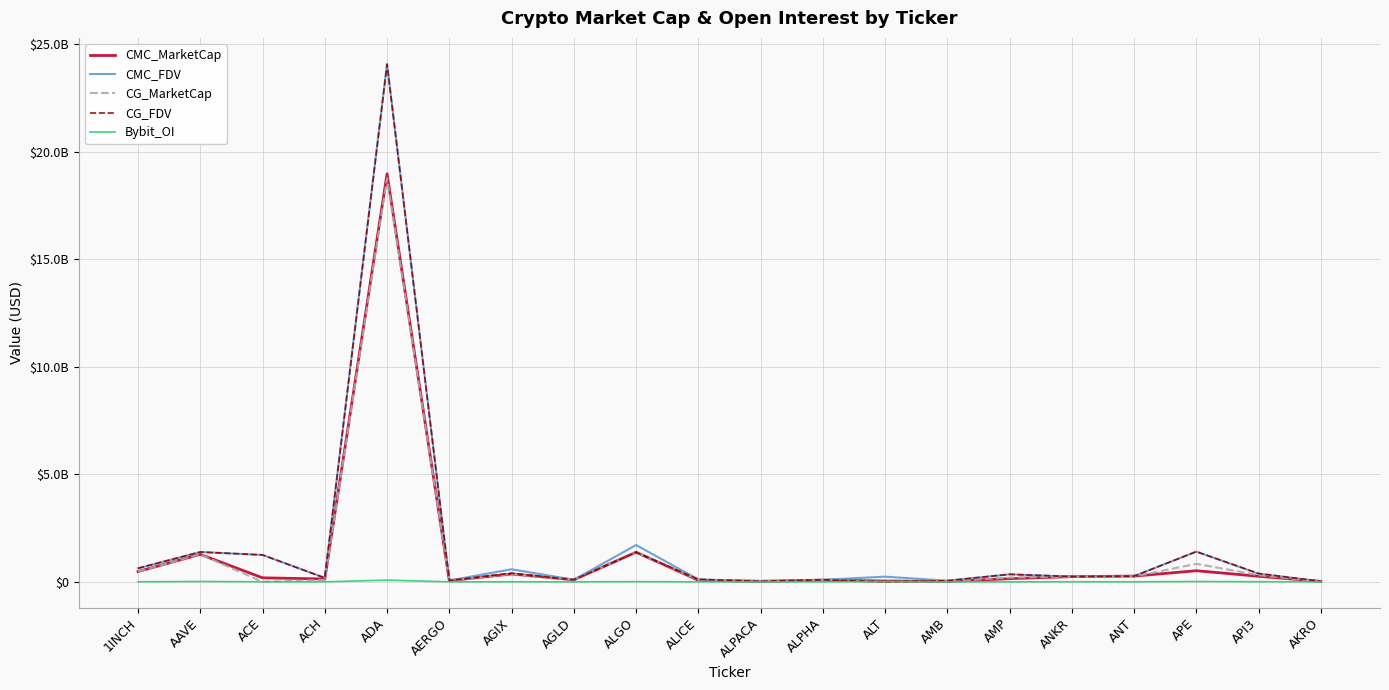

What is the maximum value shown in the chart?

24092308100.7